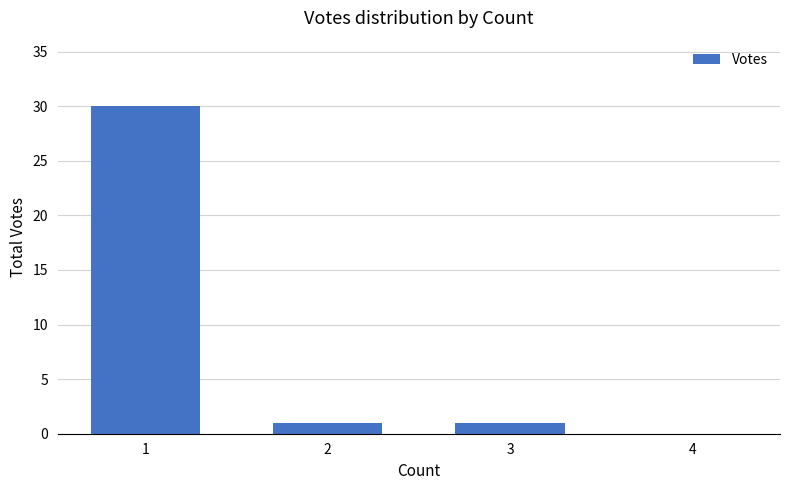

What is the maximum value shown in the chart?

30